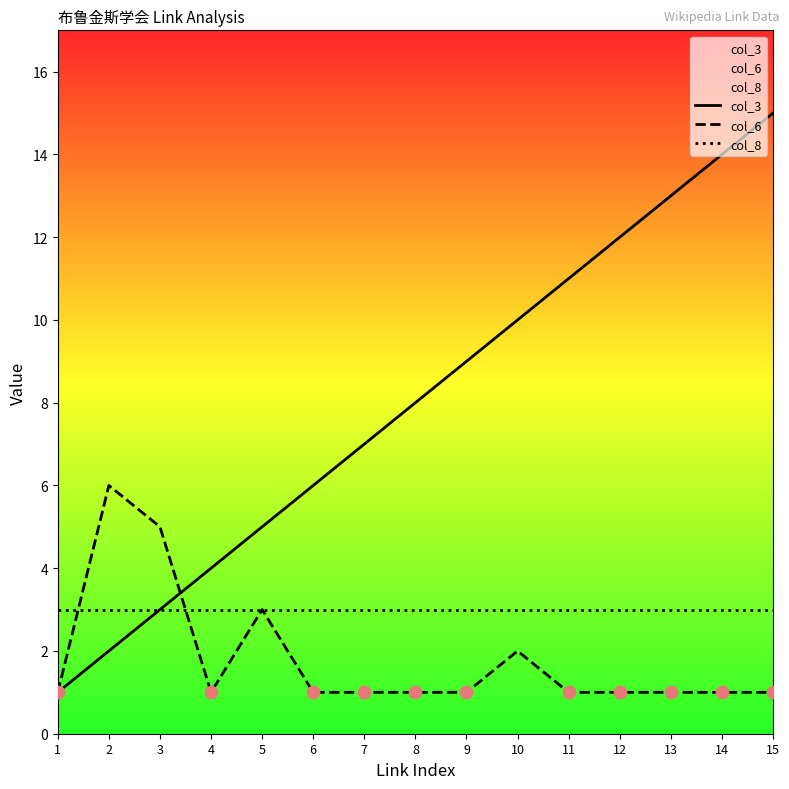

What are all the series names shown in the legend?

col_3, col_6, col_8